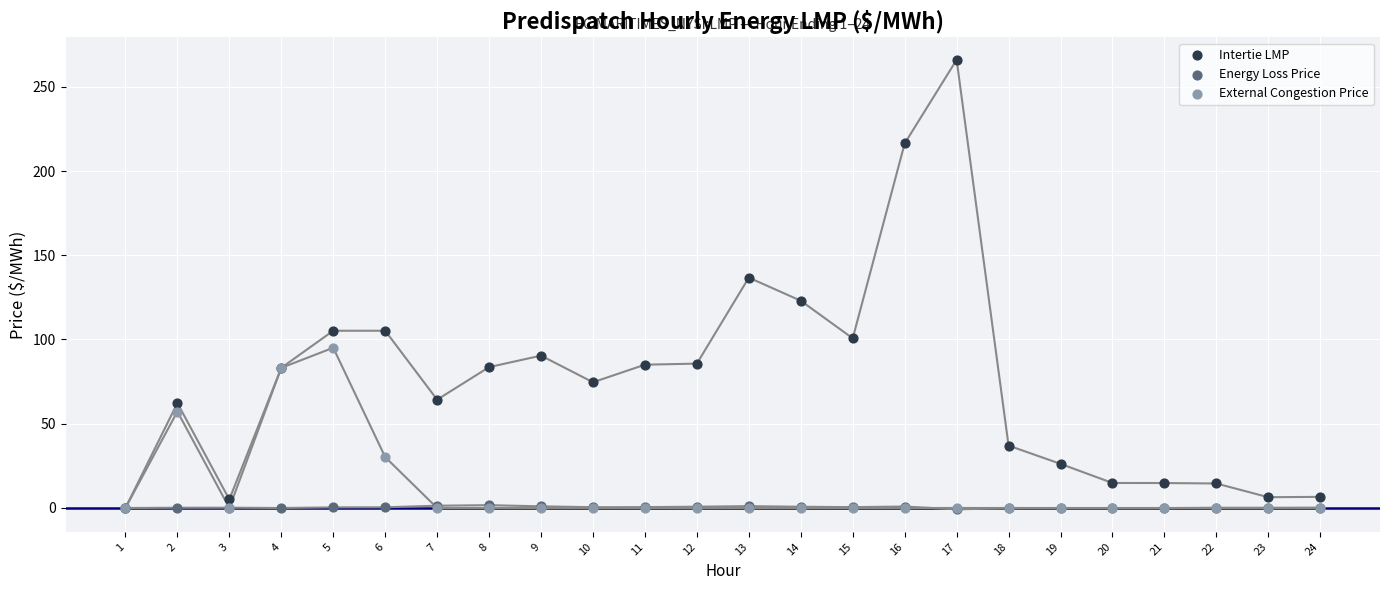

Which series contains the highest Y value?

Intertie LMP